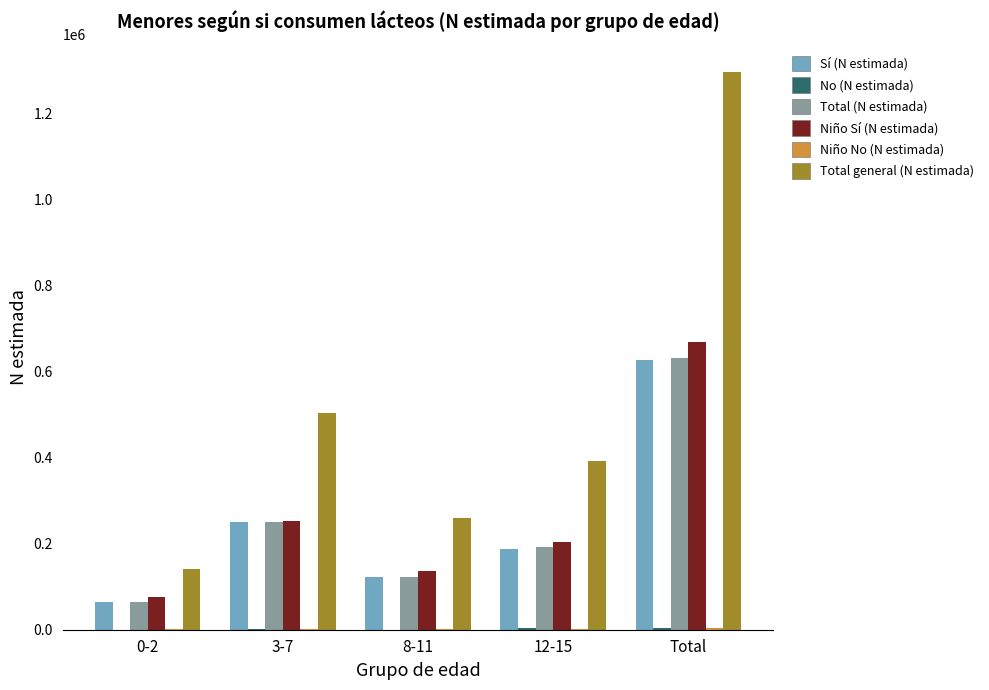

What value does the Sí (N estimada) series have at 8-11, to the nearest 100?

122800